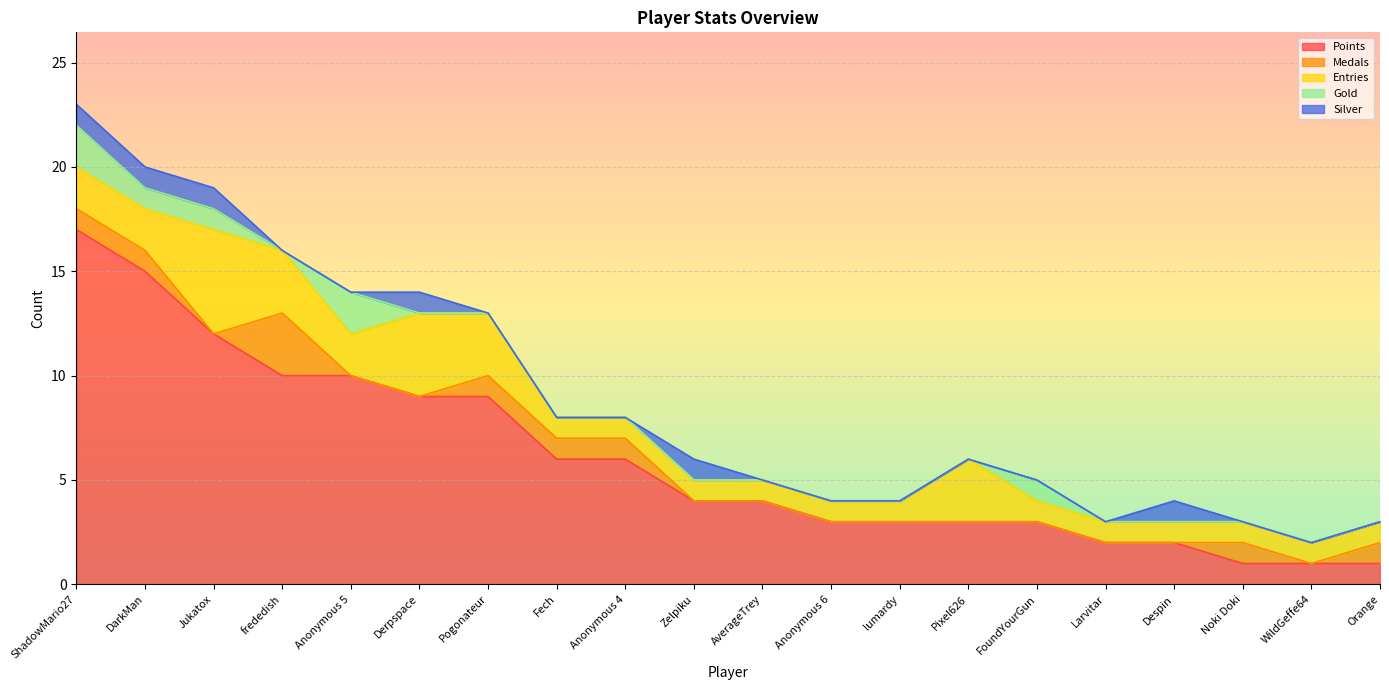

What is the approximate value of Silver at Derpspace?

1